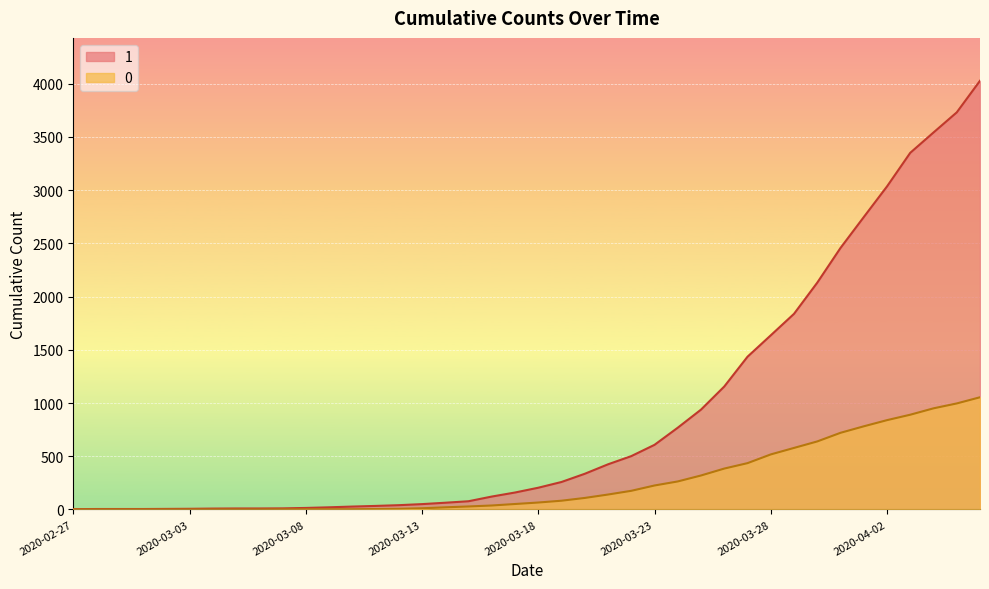

How many lines are shown in the chart?

2